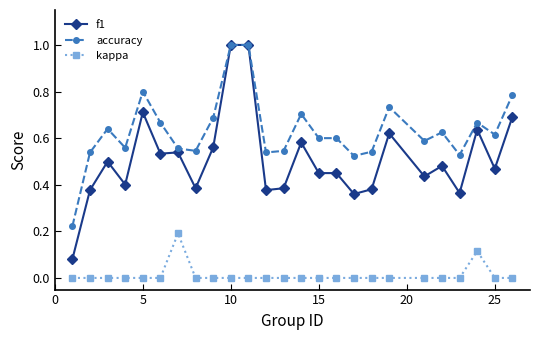

List the series in order of their overall mean, lowest first.

kappa, f1, accuracy